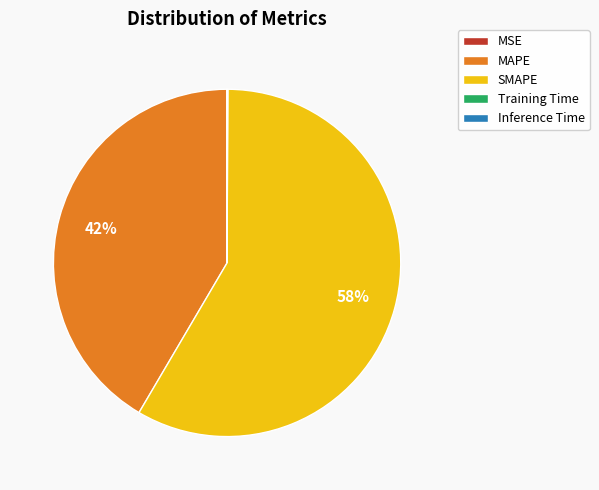

The MAPE slice represents 42% of the pie. True or false?

True